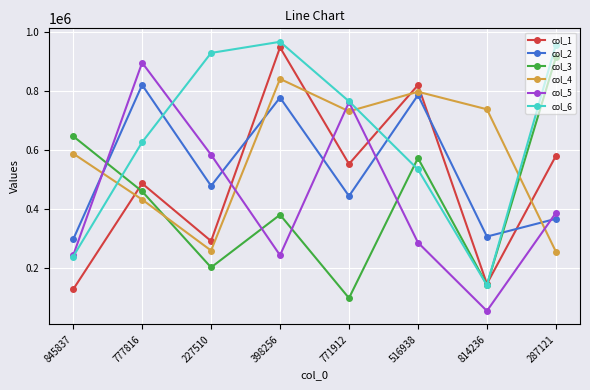

What is the label of the 4th point from the left?

398256